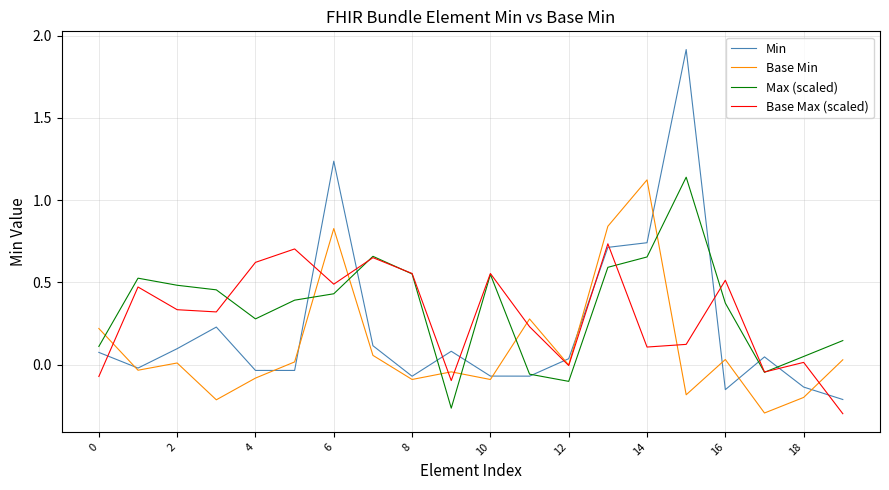

Which series has the largest range (max minus min)?

Min